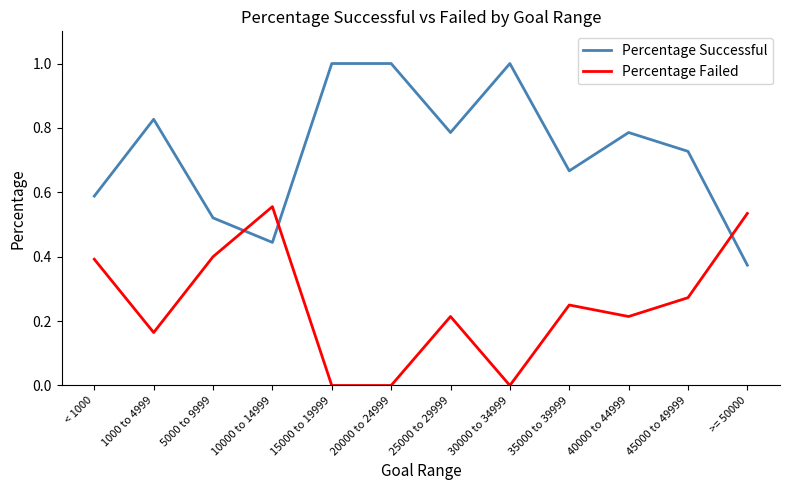

What position from the left is 1000 to 4999?

2